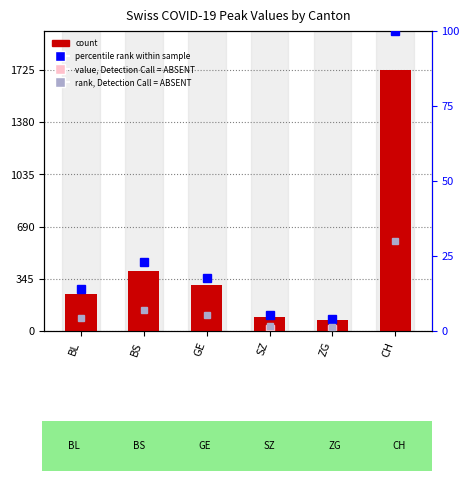

Reading left to right, list all the values displayed in this chart.

BL=242	BS=397	GE=305	SZ=92	ZG=70	CH=1725